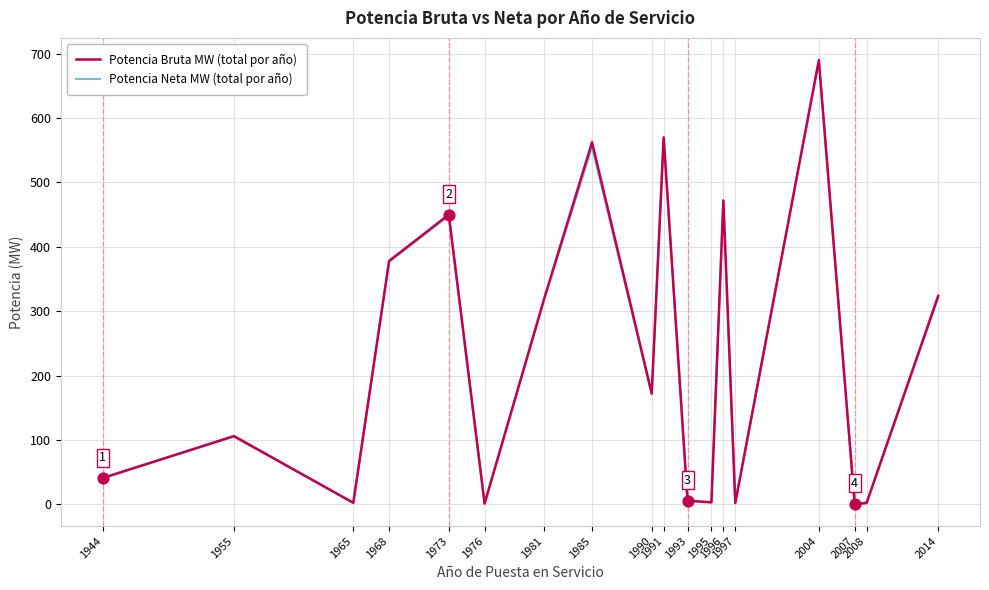

Which series has the largest range (max minus min)?

Potencia Bruta MW (total por año)